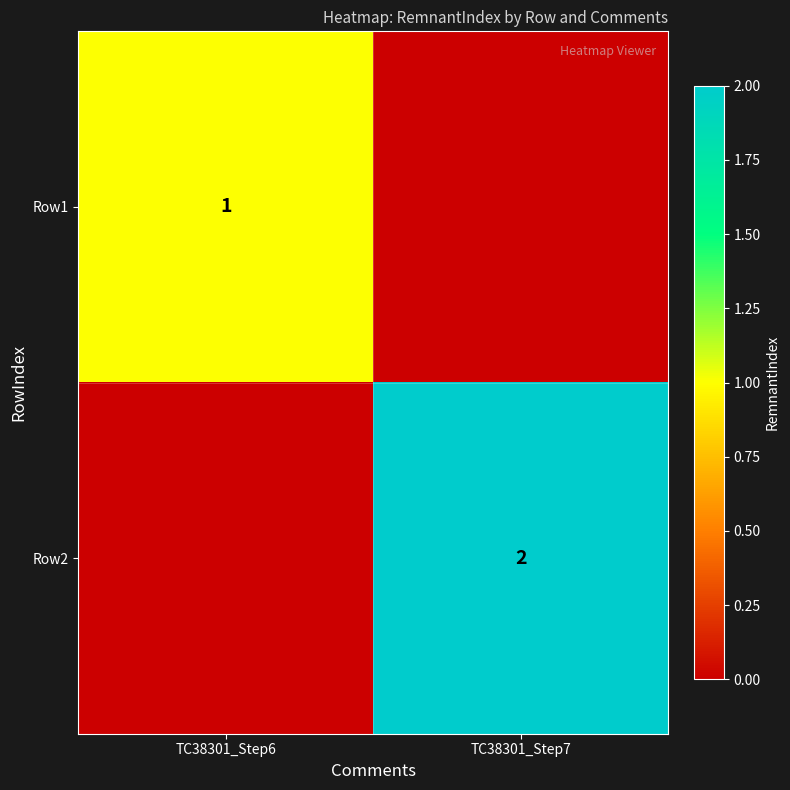

How many data points does each series have?

2